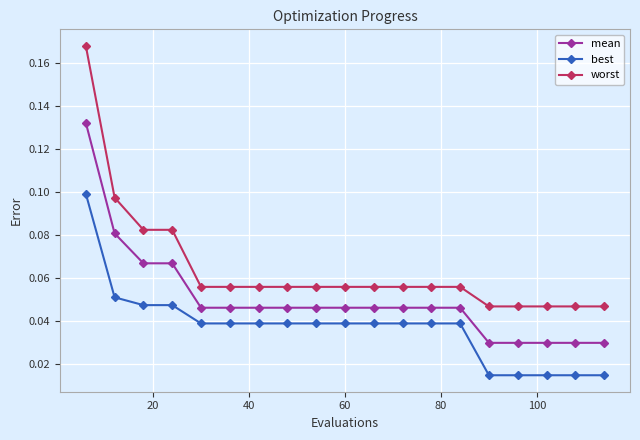

Which series has the largest range (max minus min)?

worst